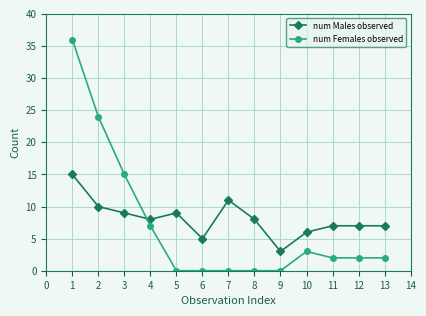

Where is num Females observed nearest to the value 18?

3